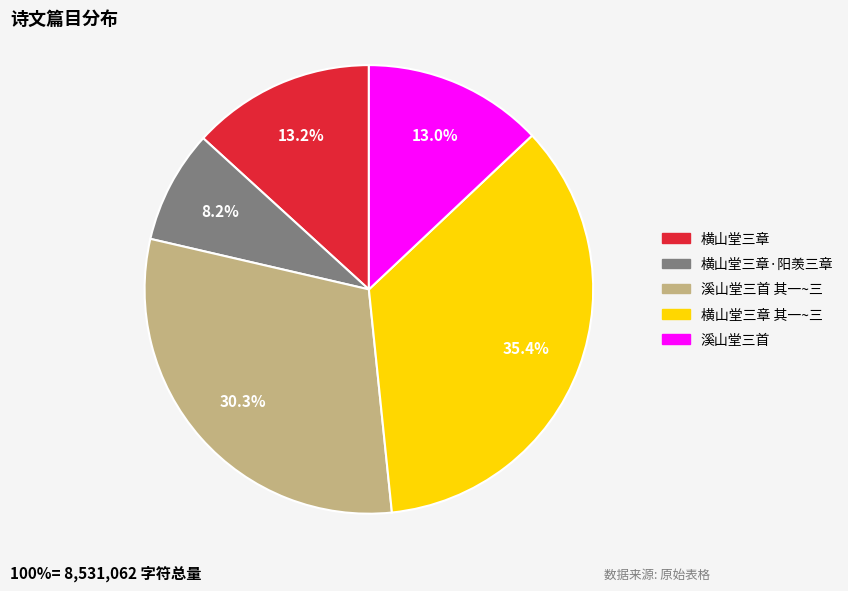

Approximately how many times larger is the value at 横山堂三章·阳羡三章 compared to 溪山堂三首 其一~三?

0.3